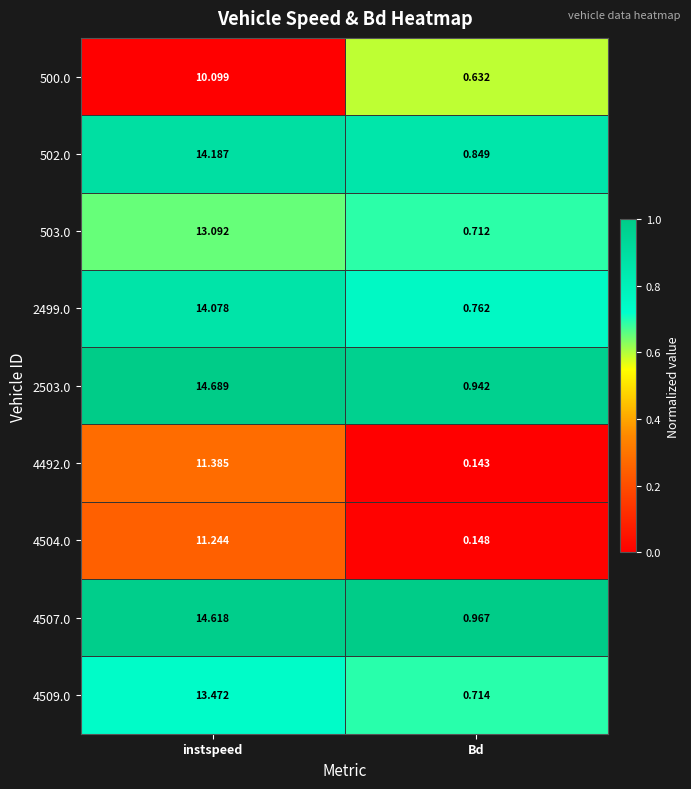

Which label corresponds to the smallest value in the chart?

Bd